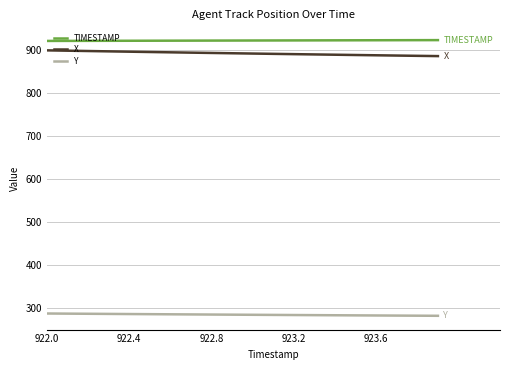

True or false: X and TIMESTAMP intersect in this chart.

False